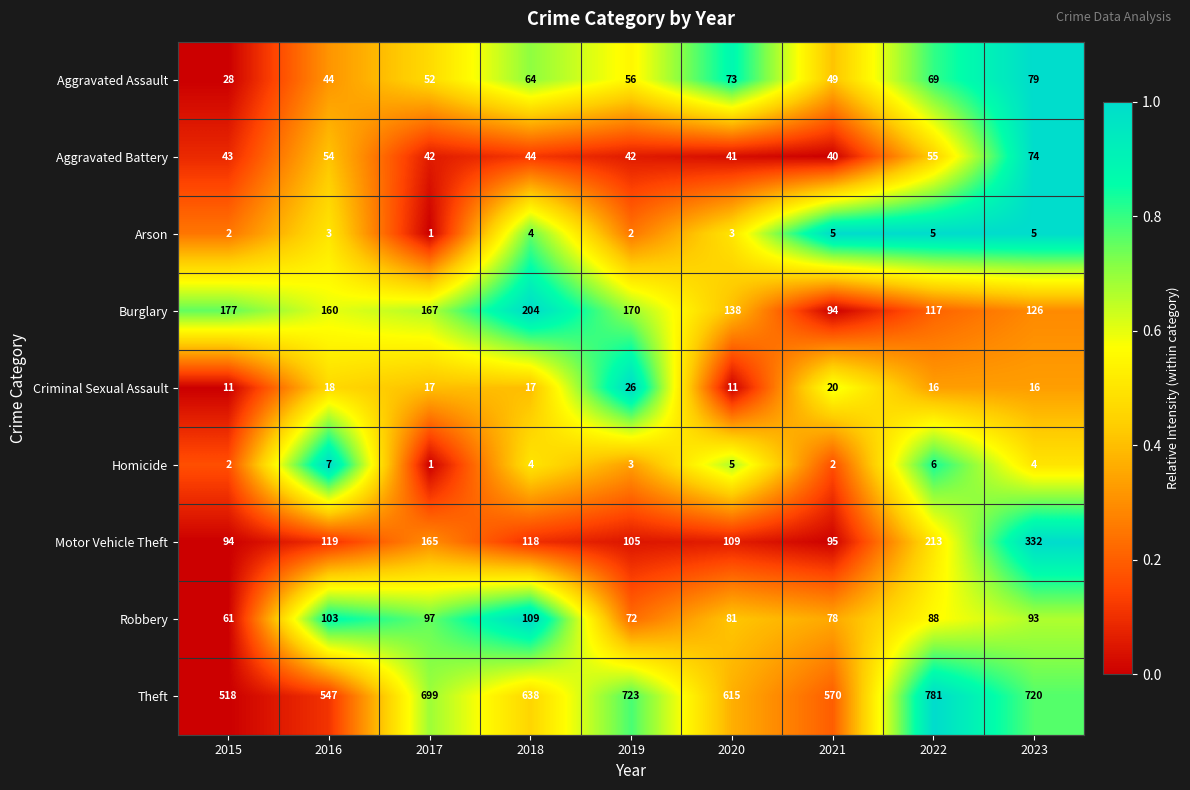

What is the total value across all series at 2019?

1199